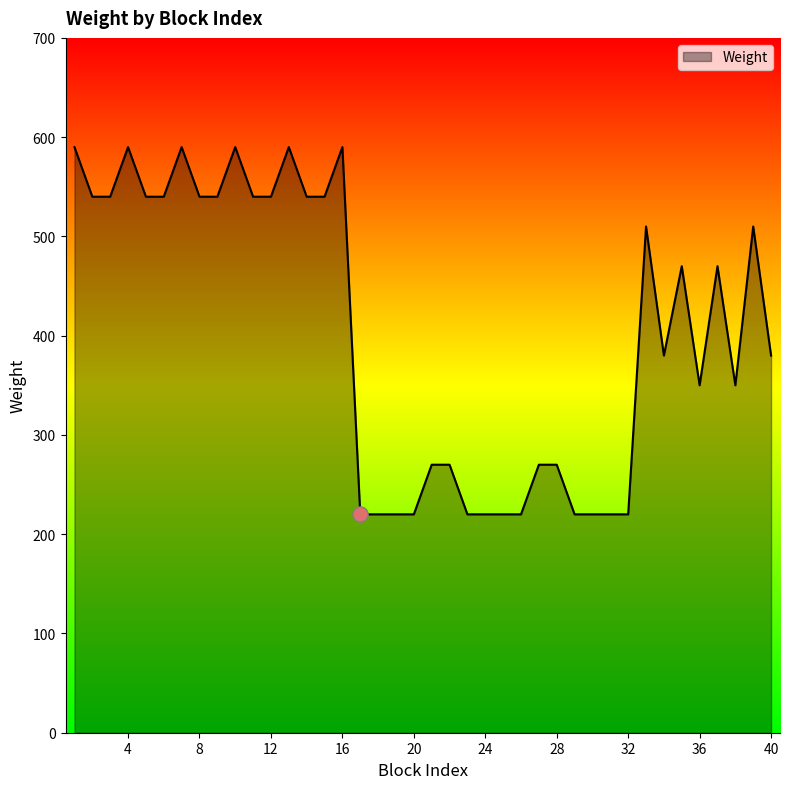

What is the difference between the maximum and minimum values?

370